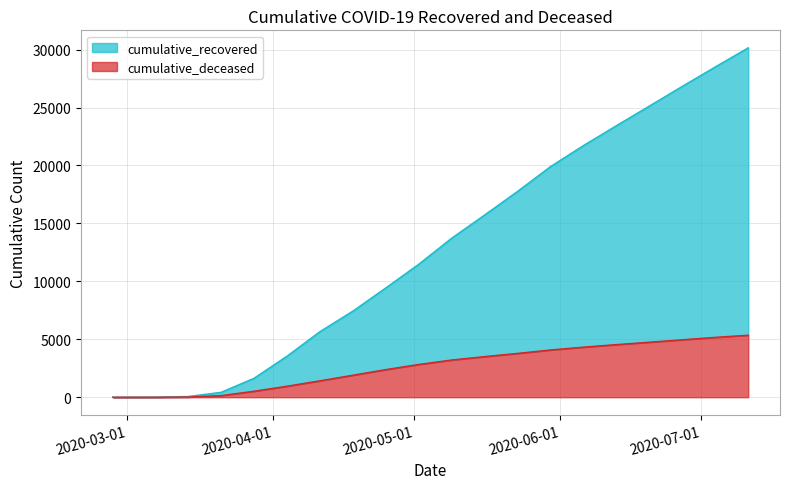

Count the number of categories in the chart.

20